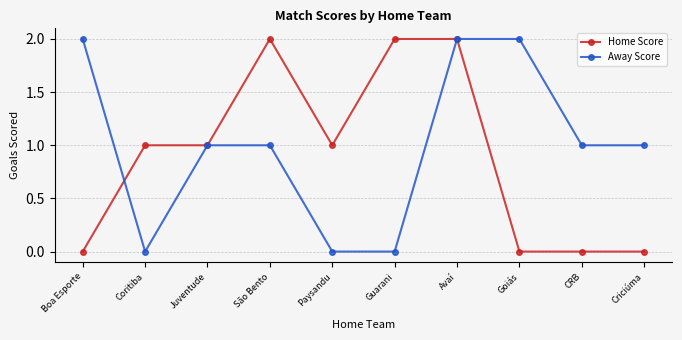

True or false: Away Score has more than 2 points higher than both neighbors.

False